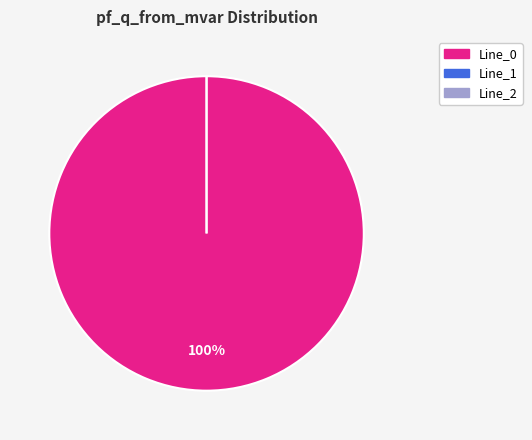

True or false: Line_2 accounts for 12% of the total.

False